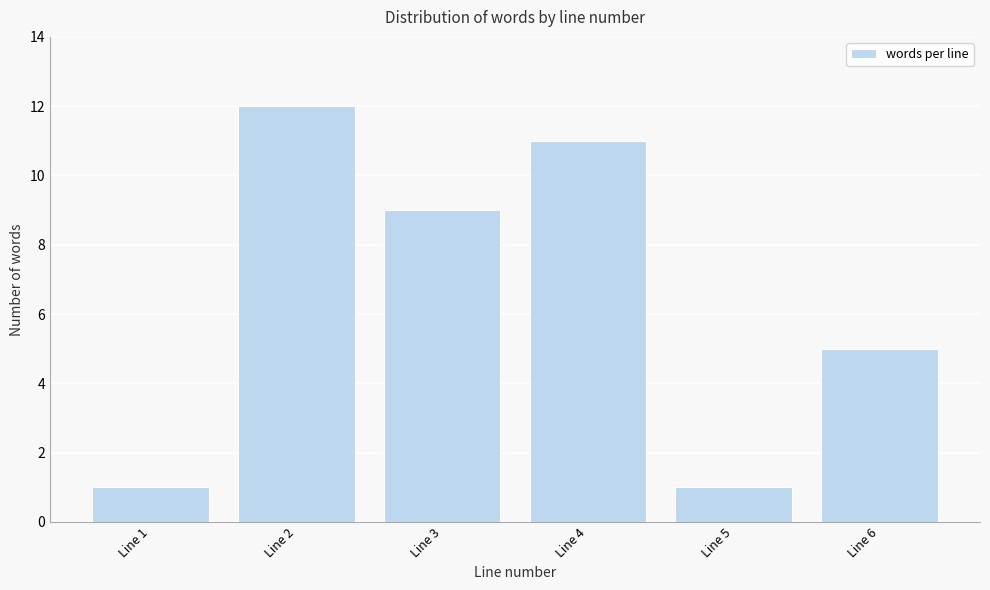

Reading left to right, extract all data points from this chart.

Line 1=1	Line 2=12	Line 3=9	Line 4=11	Line 5=1	Line 6=5